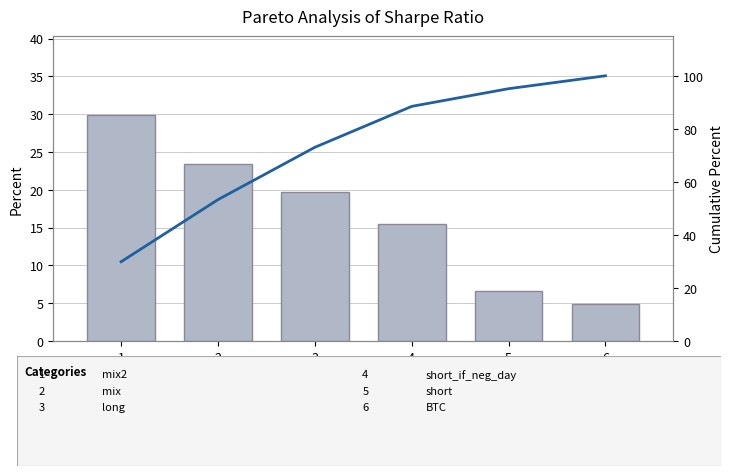

Rank the series by their average value, from highest to lowest.

Cumulative %, Sharpe (% of total)